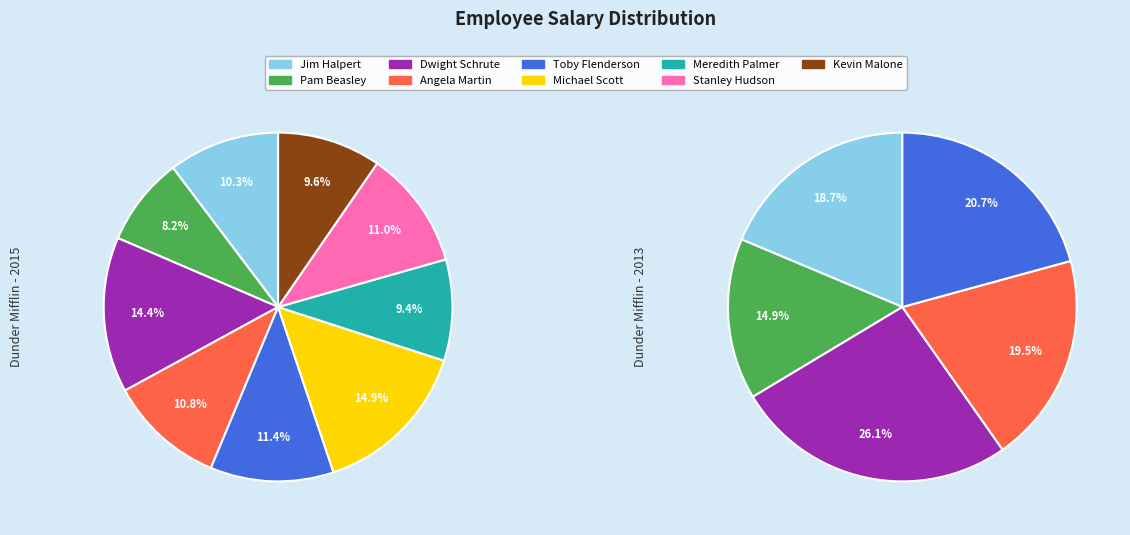

What percentage is NOT represented by Pam Beasley?

91.8%